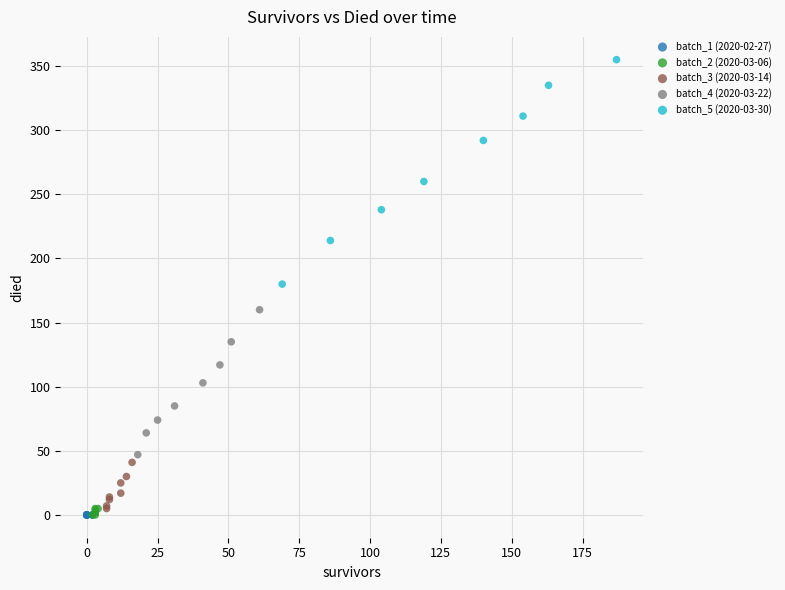

What are all the series names shown in the legend?

batch_1 (2020-02-27), batch_2 (2020-03-06), batch_3 (2020-03-14), batch_4 (2020-03-22), batch_5 (2020-03-30)